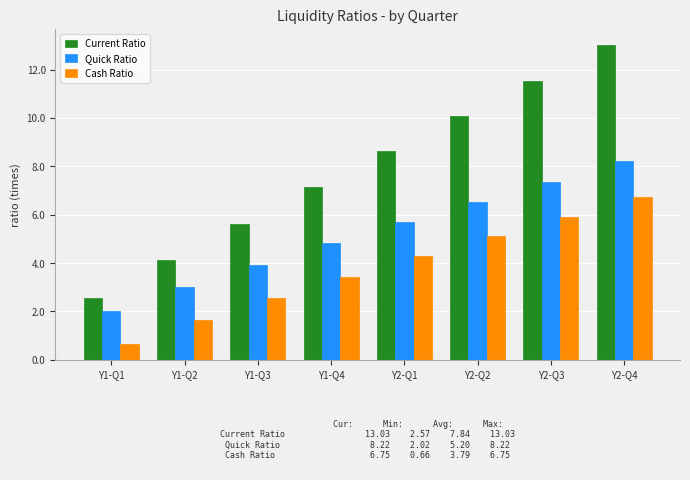

Reading left to right, extract all data points from this chart.

Current Ratio: Y1-Q1=2.6	Y1-Q2=4.1	Y1-Q3=5.6	Y1-Q4=7.1	Y2-Q1=8.6	Y2-Q2=10.1	Y2-Q3=11.5	Y2-Q4=13.0
Quick Ratio: Y1-Q1=2.0	Y1-Q2=3.0	Y1-Q3=3.9	Y1-Q4=4.8	Y2-Q1=5.7	Y2-Q2=6.5	Y2-Q3=7.4	Y2-Q4=8.2
Cash Ratio: Y1-Q1=0.7	Y1-Q2=1.6	Y1-Q3=2.5	Y1-Q4=3.4	Y2-Q1=4.3	Y2-Q2=5.1	Y2-Q3=5.9	Y2-Q4=6.8